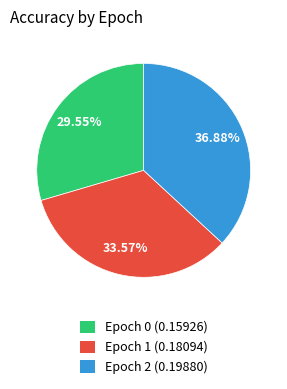

Which category has the biggest portion of the pie?

Epoch 2